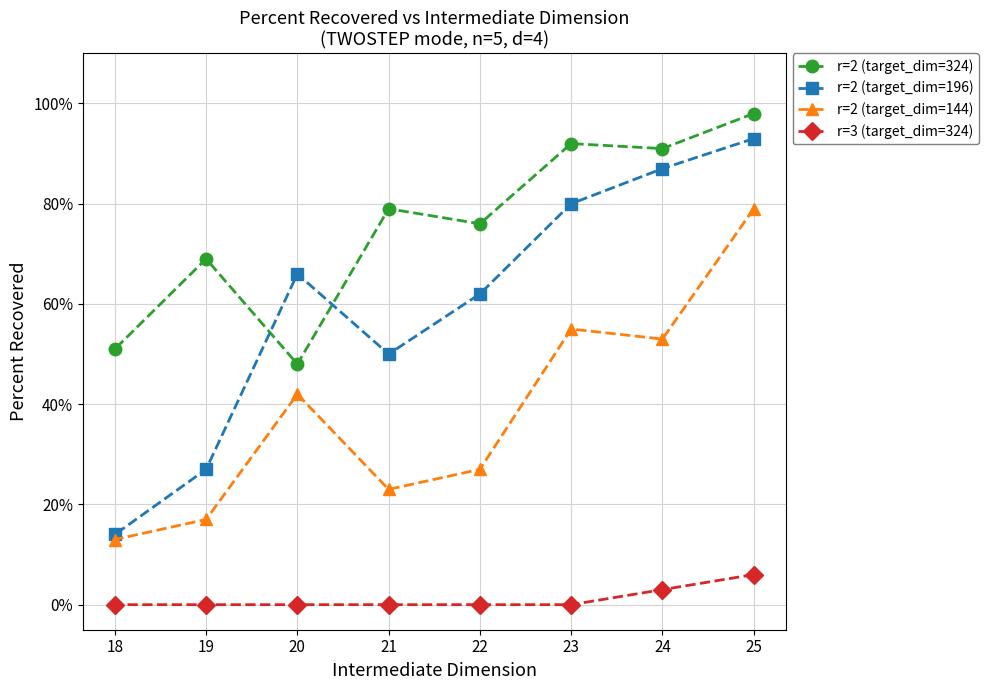

List the series in order of their peak value, highest first.

r=2 (target_dim=324), r=2 (target_dim=196), r=2 (target_dim=144), r=3 (target_dim=324)